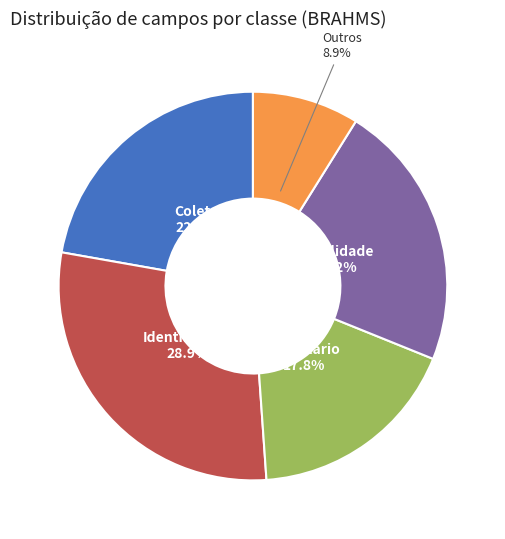

Is there any slice that represents more than half of the pie?

No